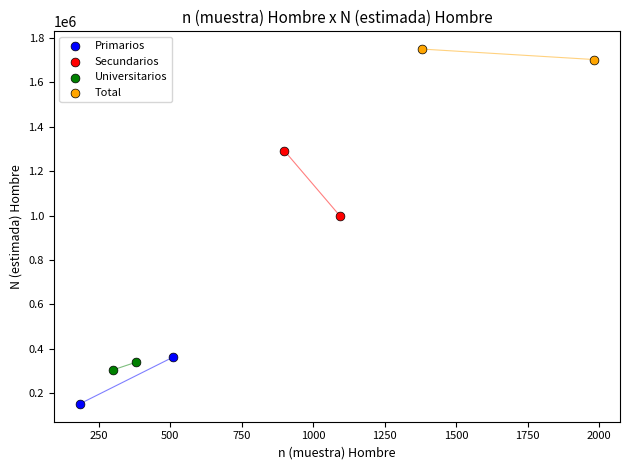

Which series contains the lowest Y value?

Primarios